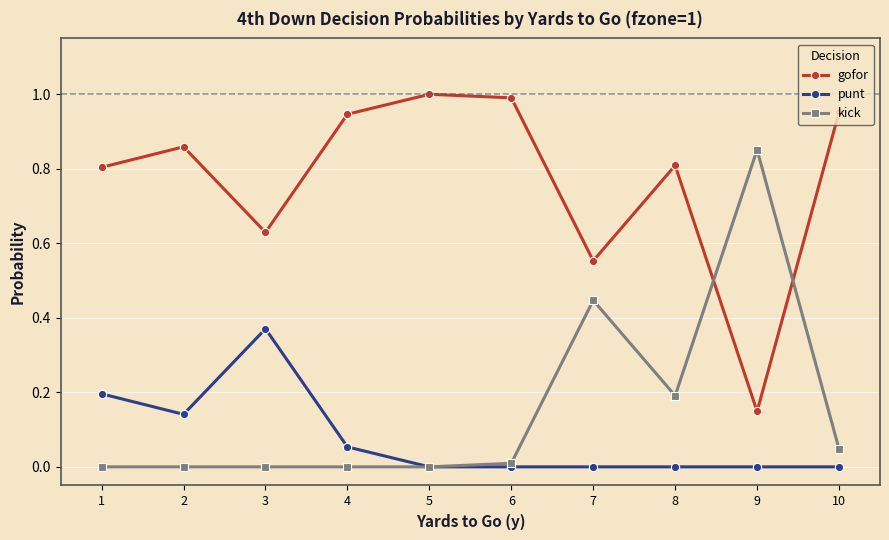

Which series has the largest total across all categories?

gofor